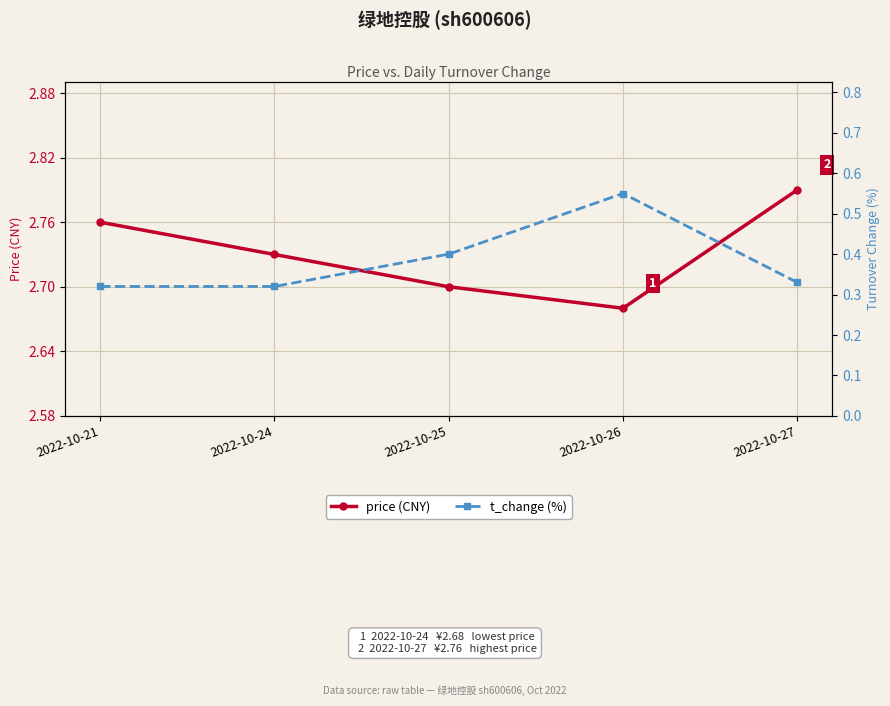

Which label corresponds to the largest value in the chart?

2022-10-27